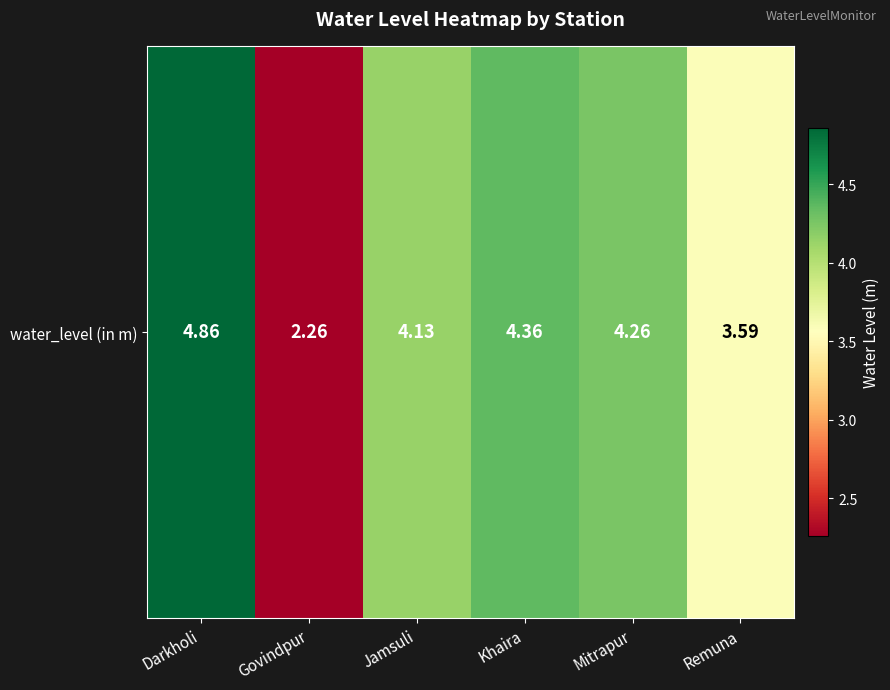

Reading left to right, transcribe all the data shown in this chart.

4.9	2.3	4.1	4.4	4.3	3.6